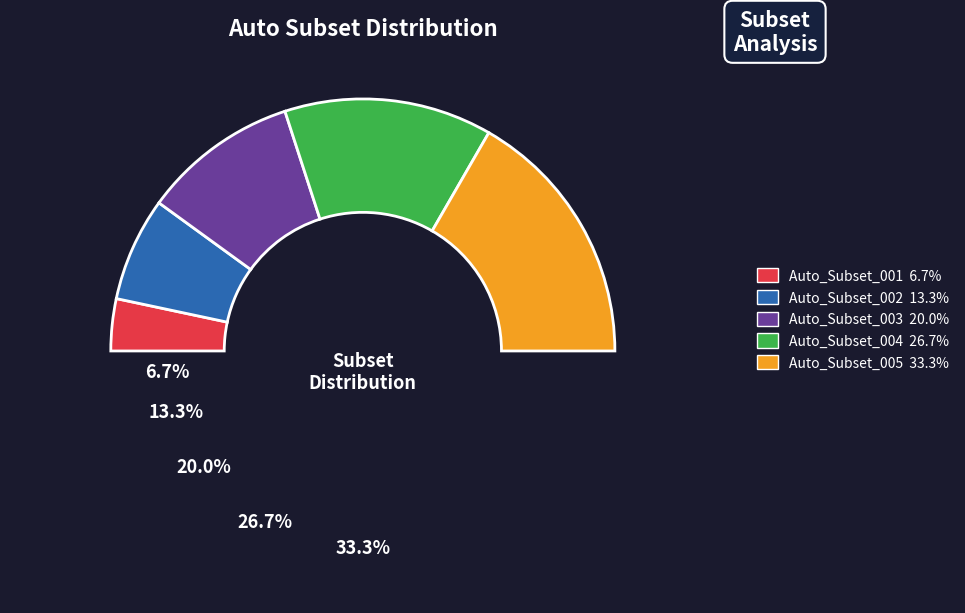

To the nearest percent, what portion does Auto_Subset_002 represent?

13%